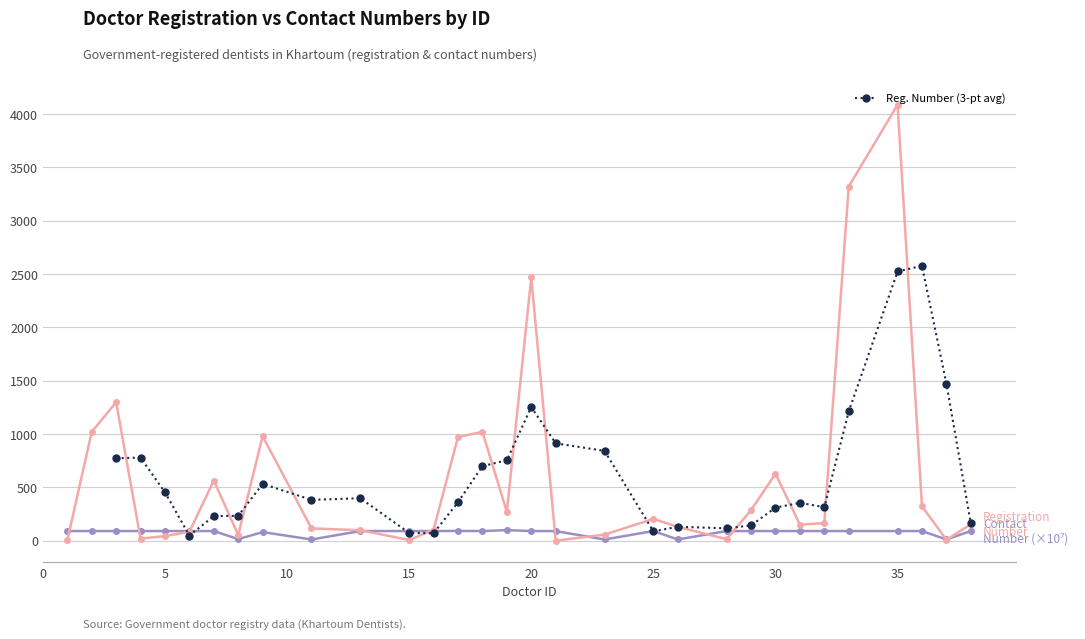

Does the chart display data point markers on the line(s)?

Yes